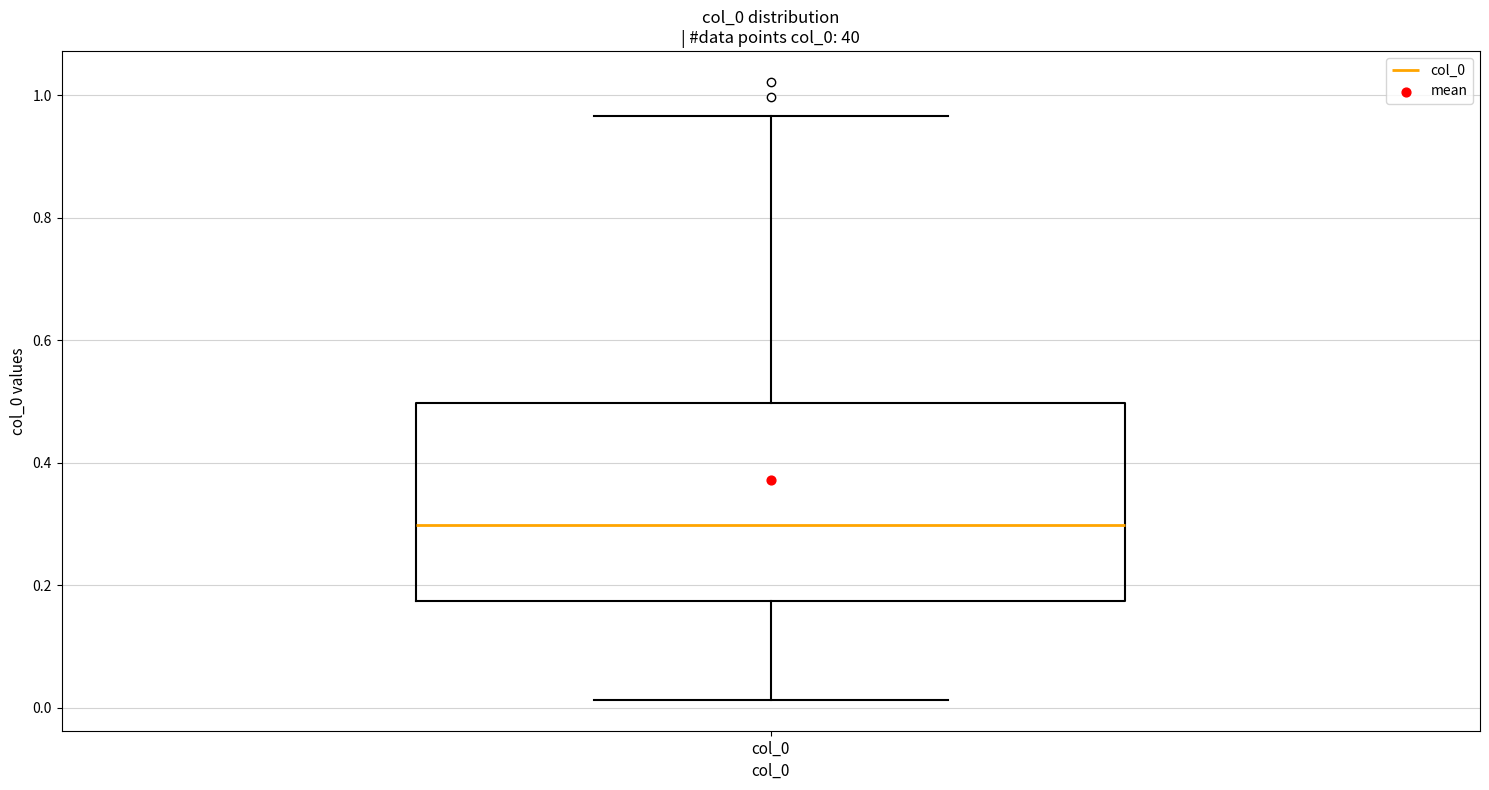

Where does the upper whisker of the box for col_0 end on the y-axis? The values are not printed on the chart, so give them approximately, as read against the axis.

0.96